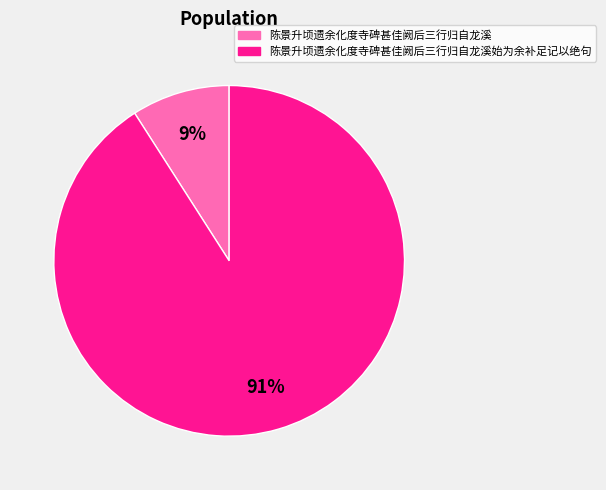

To the nearest percent, what percentage of the pie is 陈景升顷遗余化度寺碑甚佳阙后三行归自龙溪?

9%